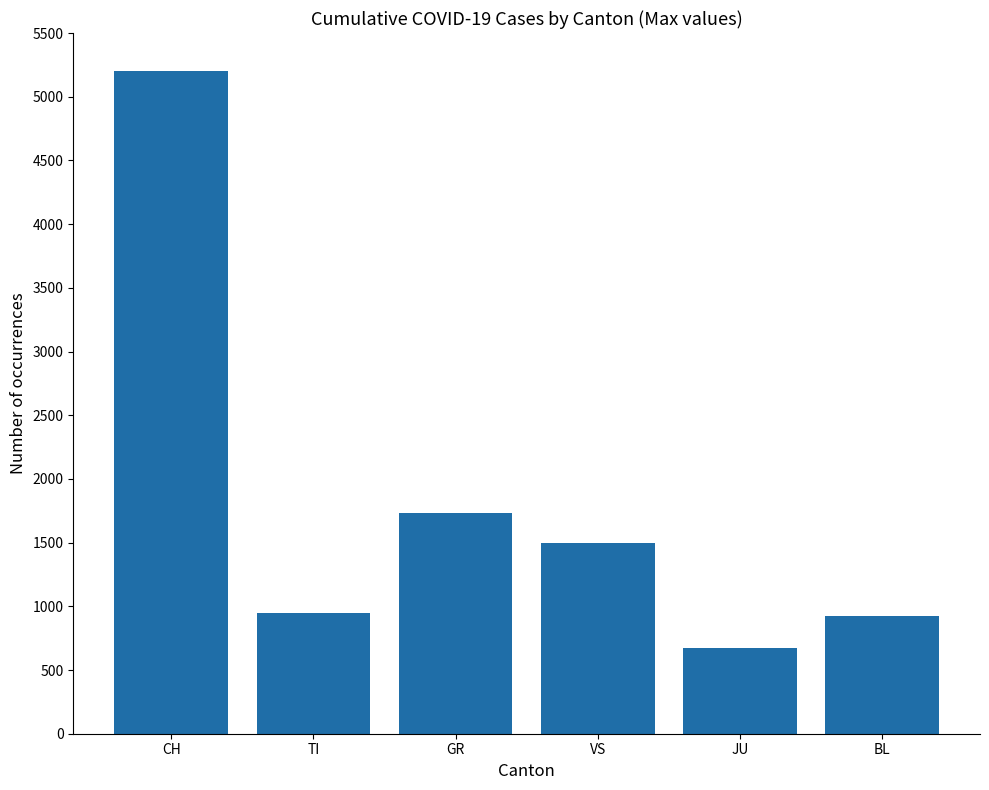

Where does the data first go above 1495?

CH